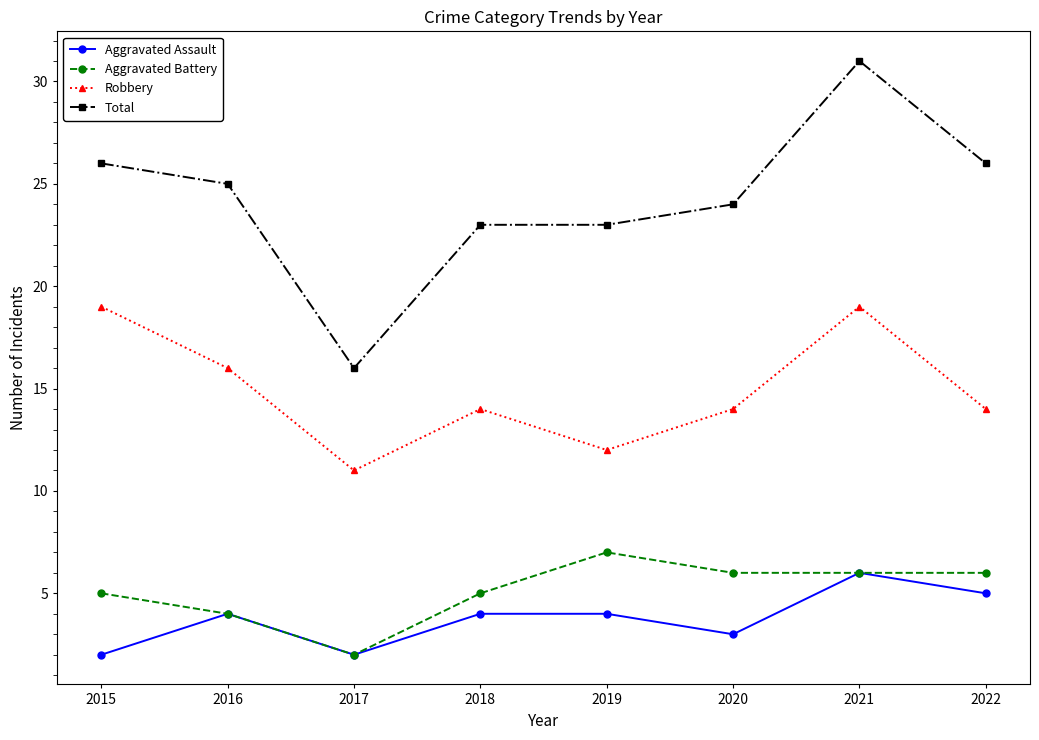

Reading right to left, extract all data points from this chart.

Aggravated Assault: 5	6	3	4	4	2	4	2
Aggravated Battery: 6	6	6	7	5	2	4	5
Robbery: 14	19	14	12	14	11	16	19
Total: 26	31	24	23	23	16	25	26